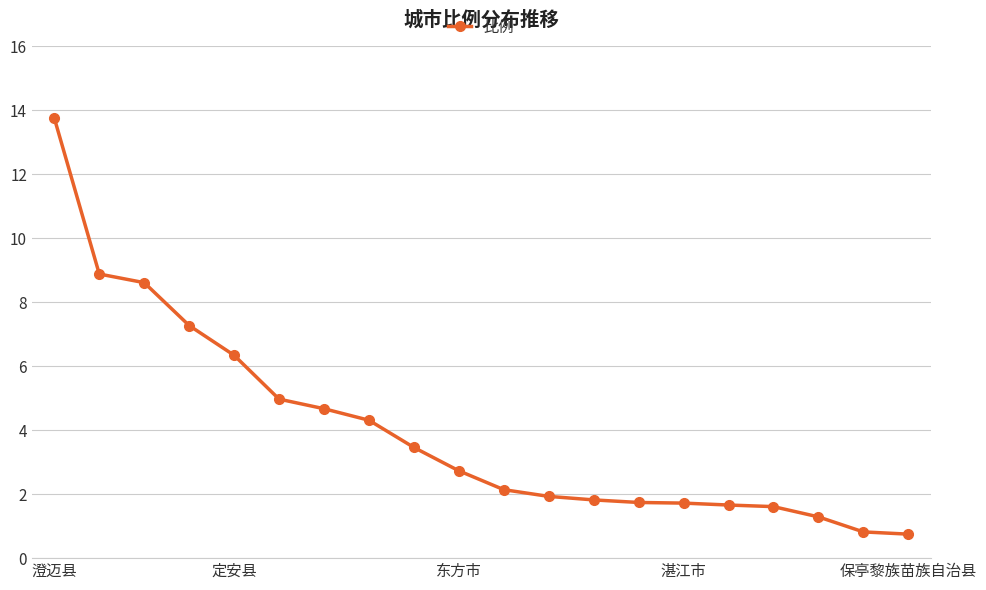

What is the difference between the maximum and second lowest values?

12.9